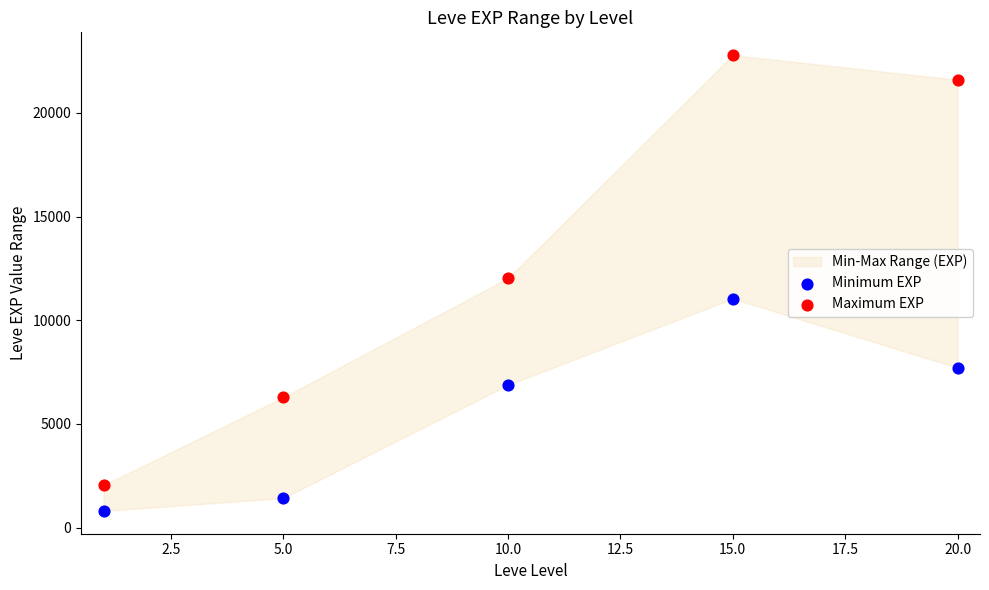

Which series contains the highest Y value?

Maximum EXP